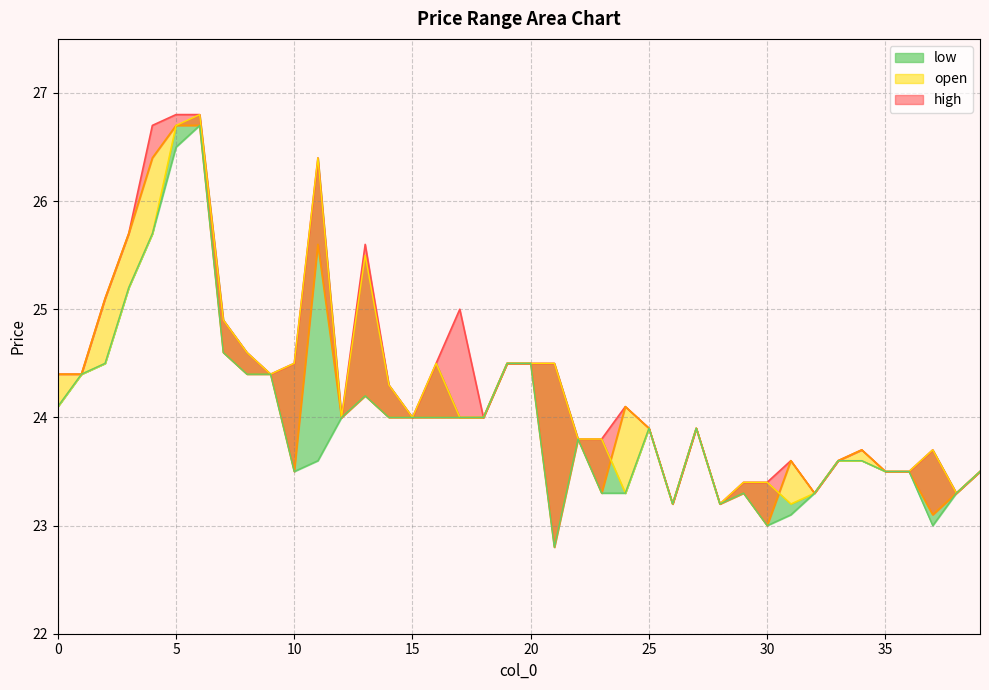

Rank the categories by high value from lowest to highest.

26, 28, 32, 38, 29, 30, 35, 36, 39, 31, 33, 34, 37, 22, 23, 25, 27, 12, 15, 18, 24, 14, 0, 1, 9, 10, 16, 19, 20, 21, 8, 7, 17, 2, 13, 3, 11, 4, 5, 6